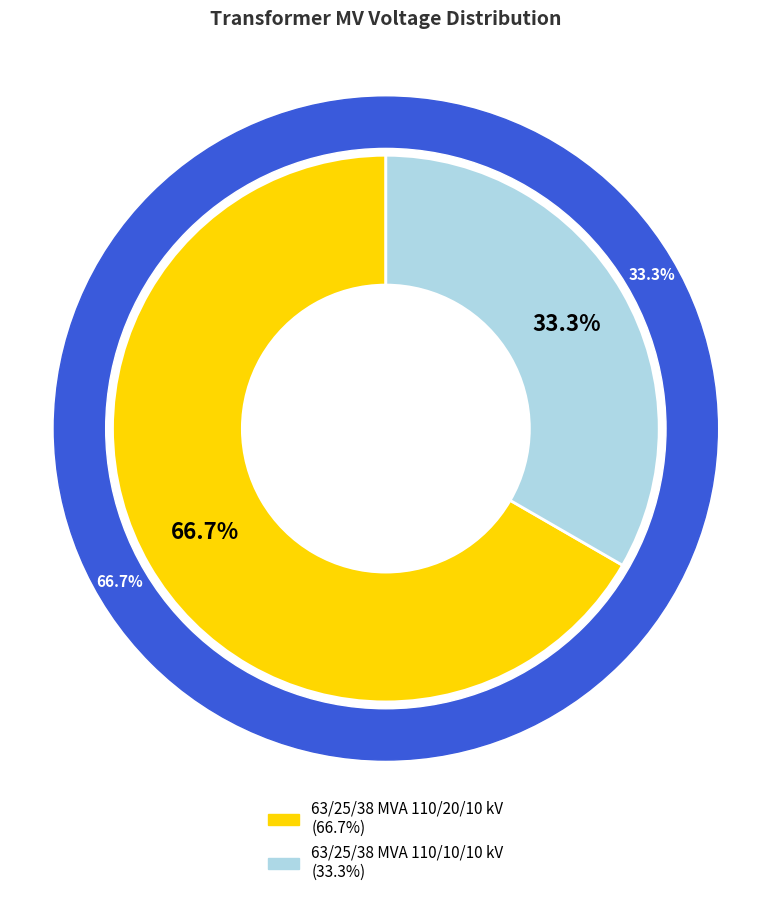

What is the ratio of the value at 63/25/38 MVA 110/20/10 kV to the value at 63/25/38 MVA 110/10/10 kV?

2.0